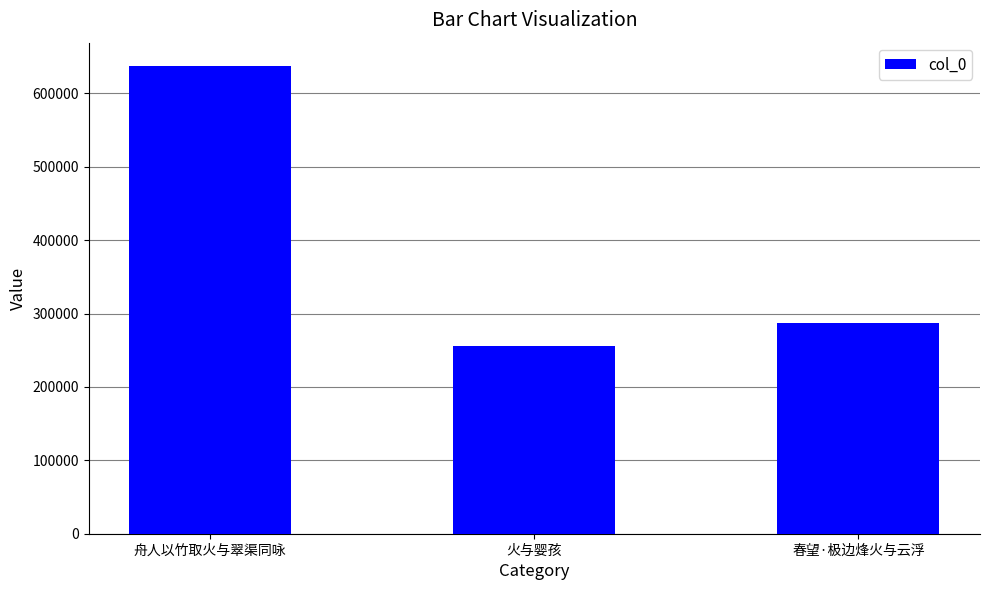

What is the change in value from 火与婴孩 to 春望·极边烽火与云浮?

+31109